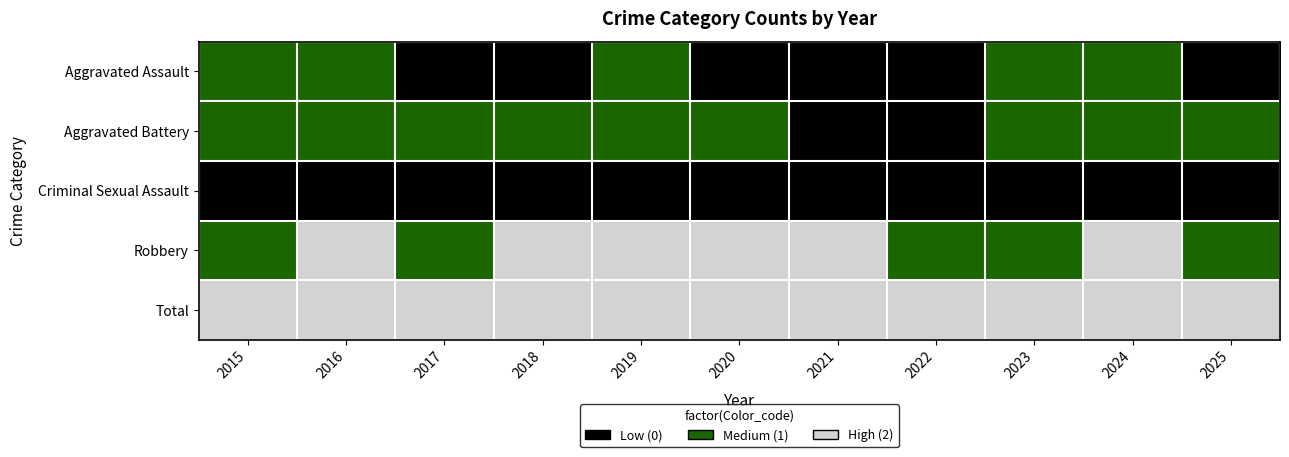

At 2023, list the series in order from largest to smallest.

Total, Aggravated Assault, Aggravated Battery, Robbery, Criminal Sexual Assault